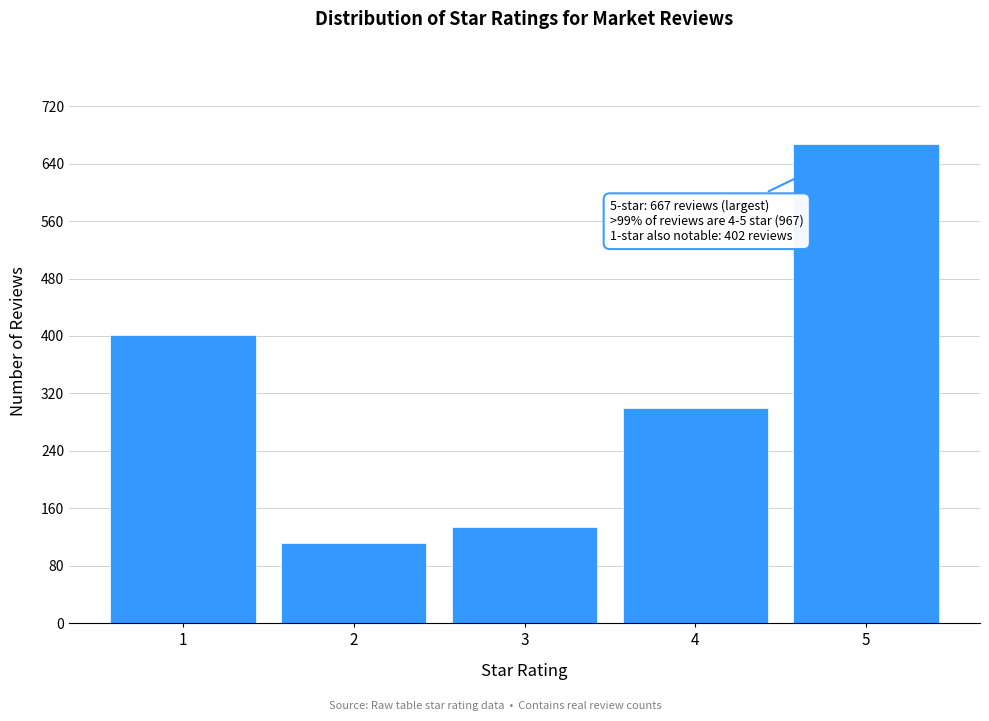

Reading left to right, transcribe all the data shown in this chart.

1=402	2=112	3=134	4=300	5=667